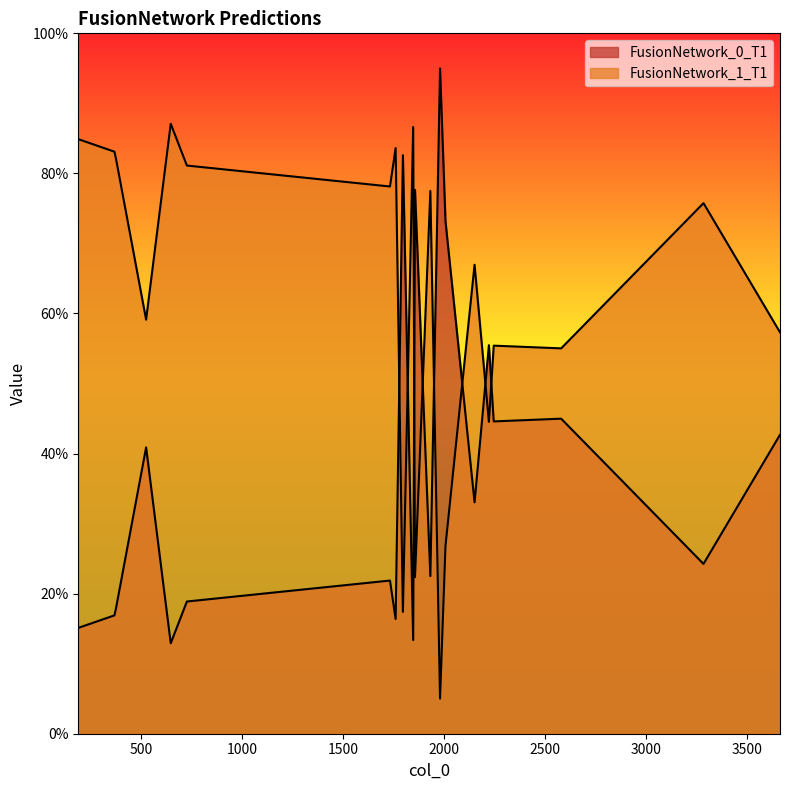

What value does the FusionNetwork_0_T1 series have at 2152?

0.3